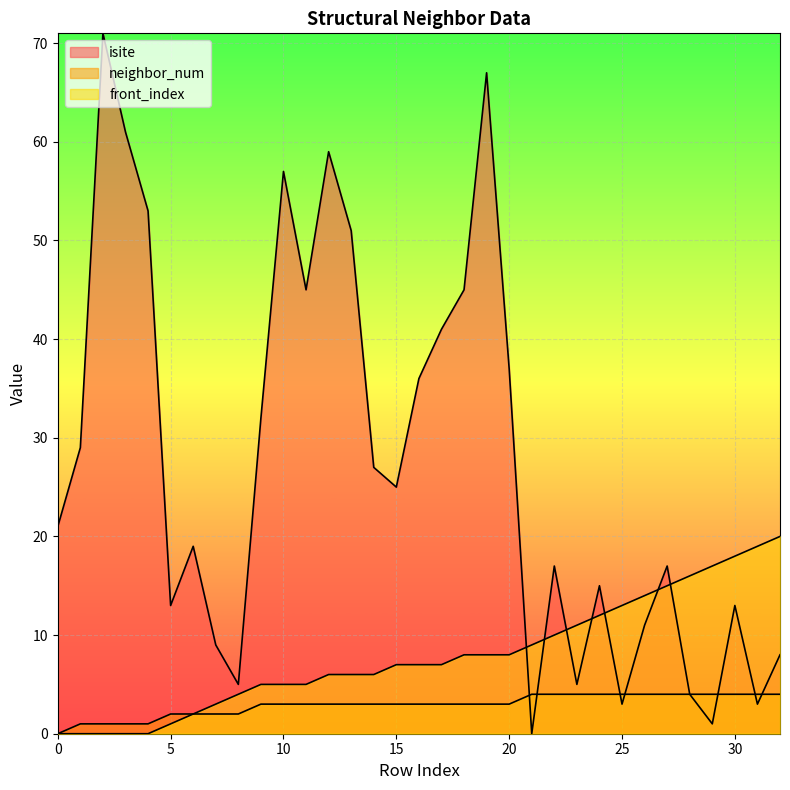

What is the difference between the second highest and second lowest values in the neighbor_num series?

3